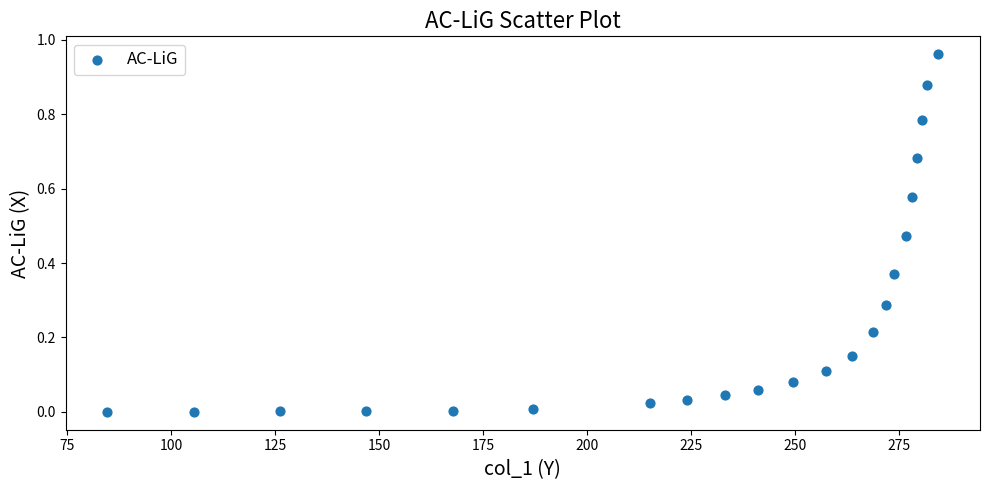

What is the range of X values (max minus min)?

199.7